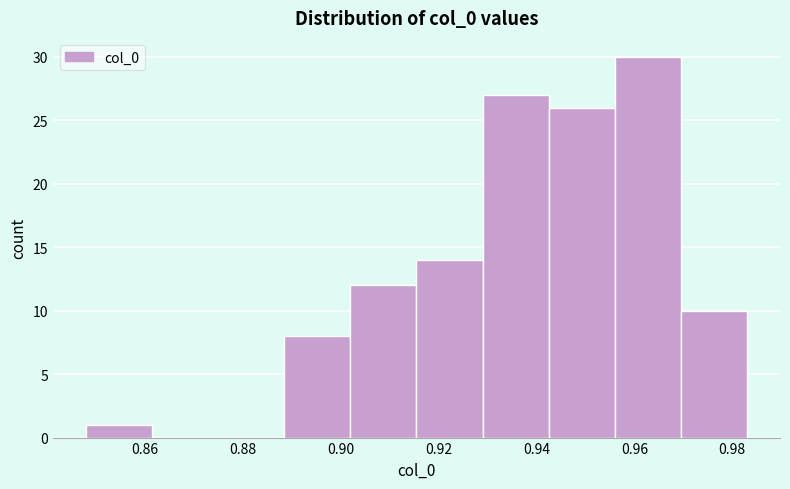

Over which range of the x-axis is the bar tallest?

0.956 to 0.970